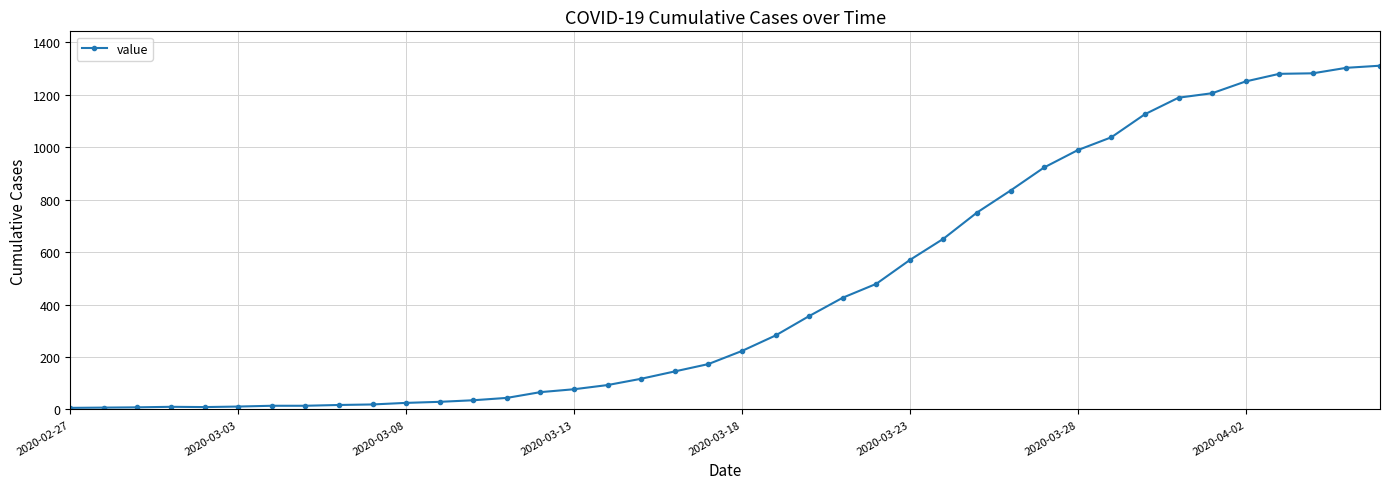

What is the average value?

460